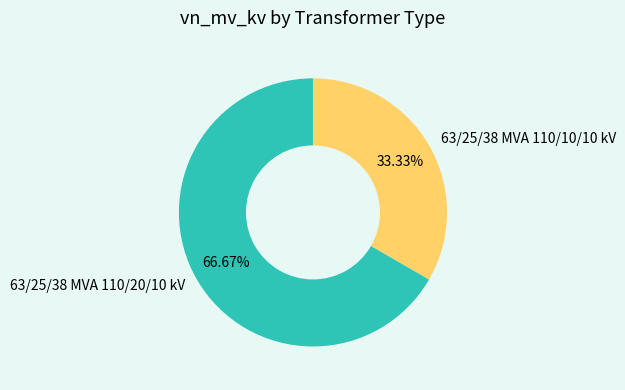

What is the total percentage of 63/25/38 MVA 110/20/10 kV and 63/25/38 MVA 110/10/10 kV?

100.0%